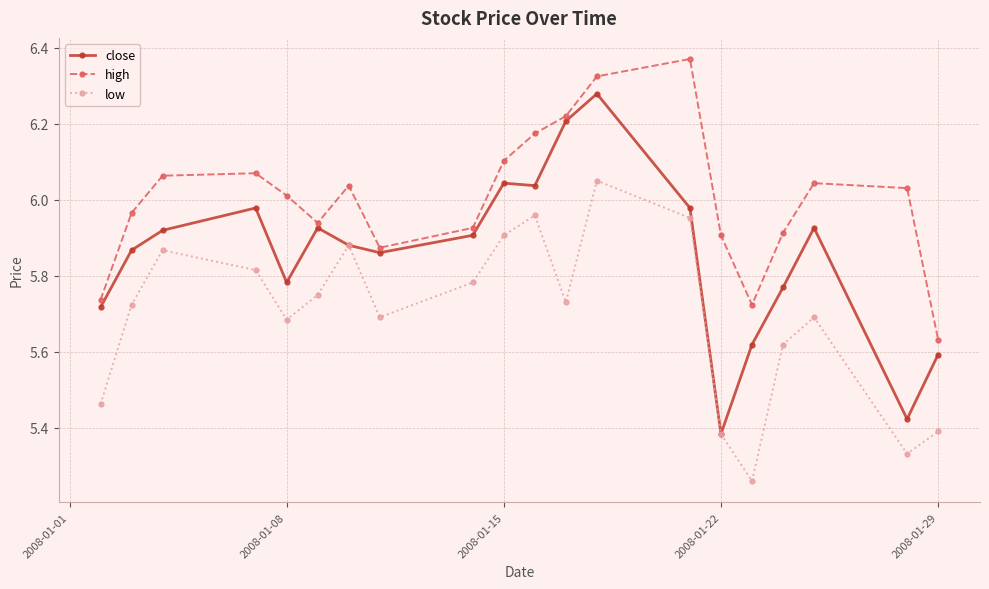

True or false: low and high intersect in this chart.

False